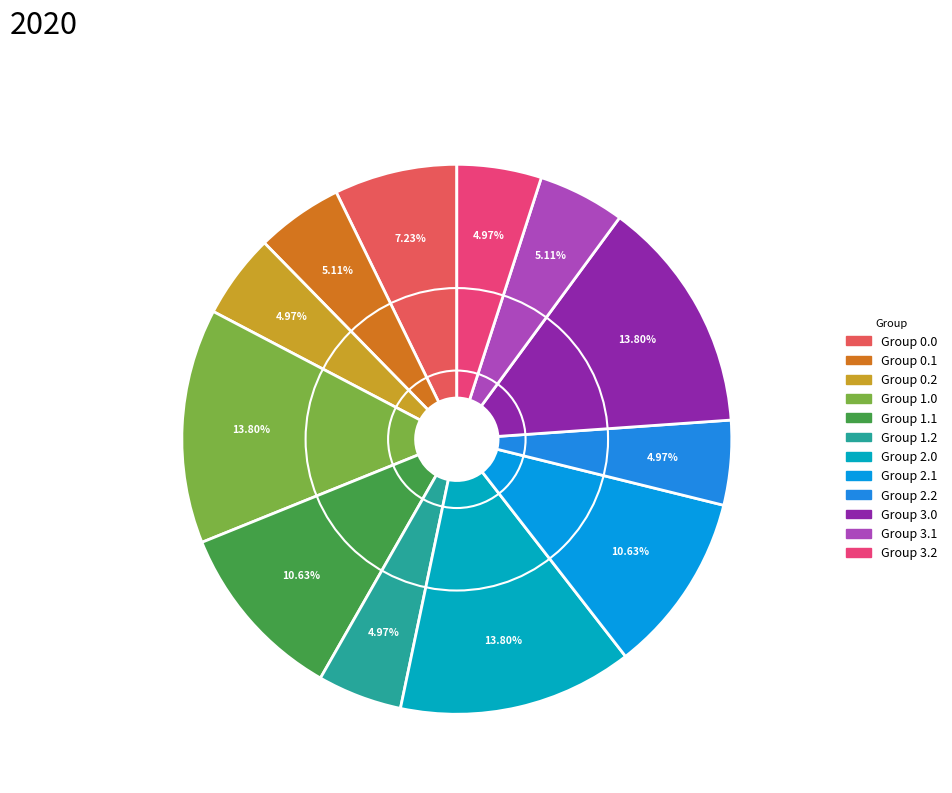

Count the number of slices in the pie.

12